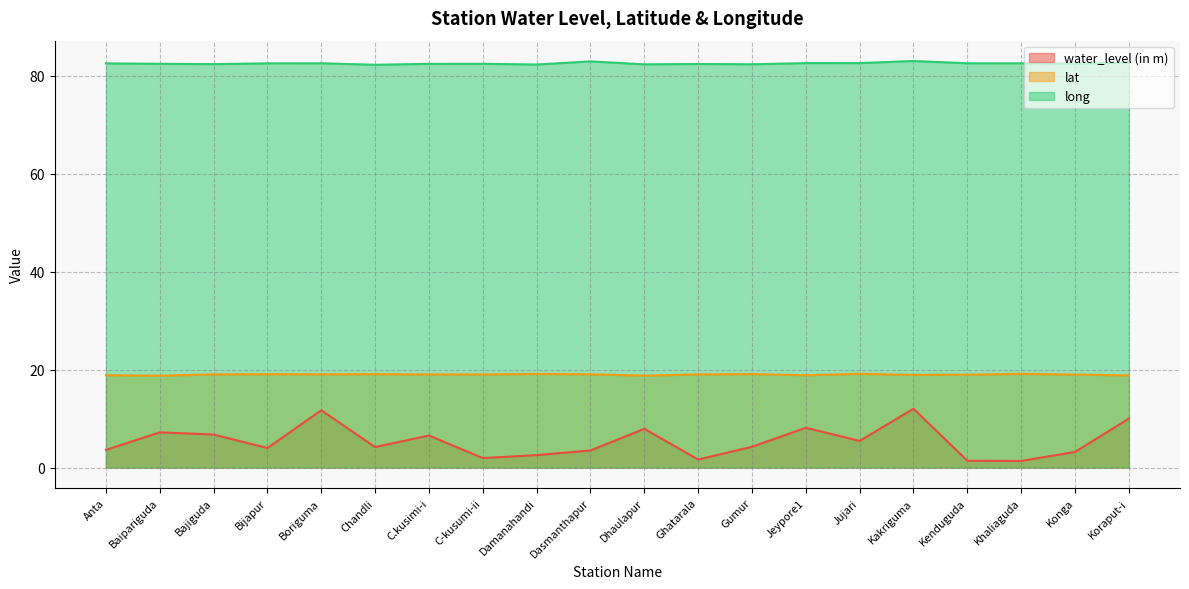

How many lines are shown in the chart?

3